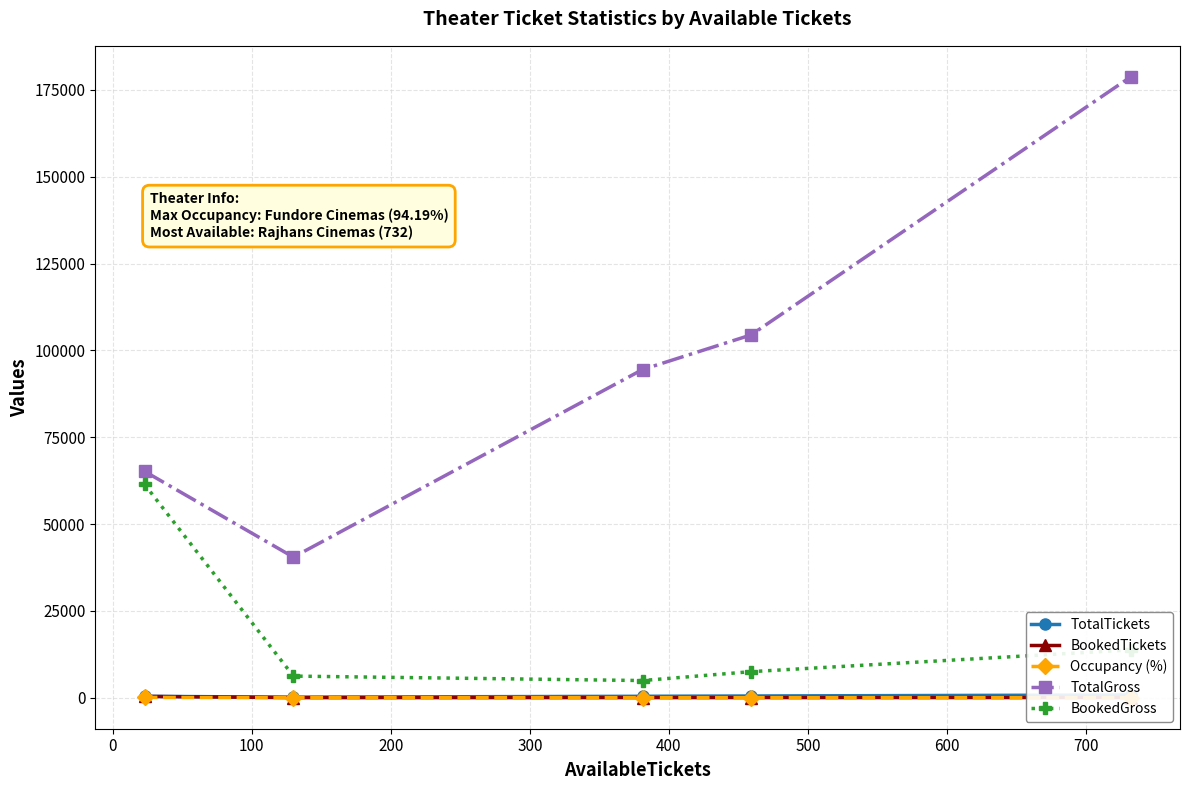

Which series has the widest spread of values?

TotalGross